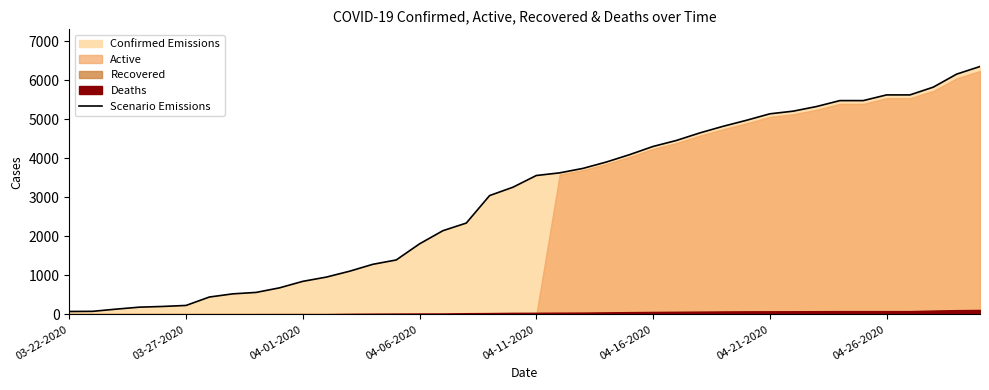

What is the minimum value shown in the chart?

74